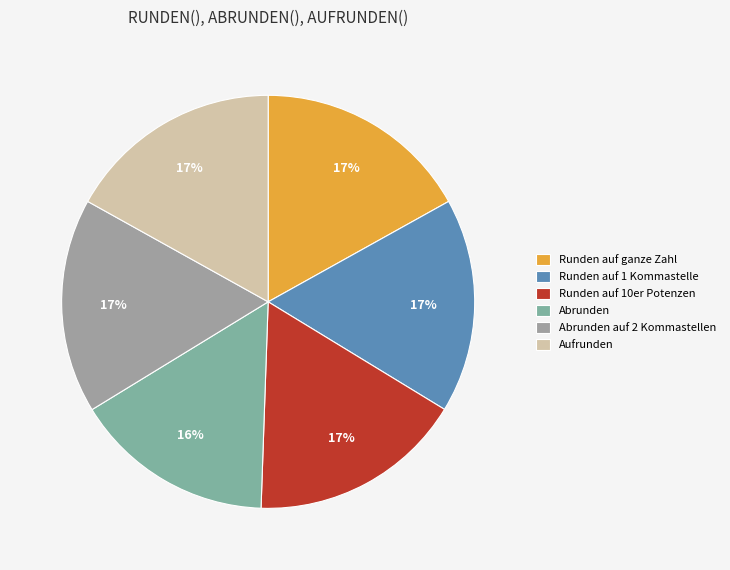

True or false: Runden auf ganze Zahl accounts for 30% of the total.

False